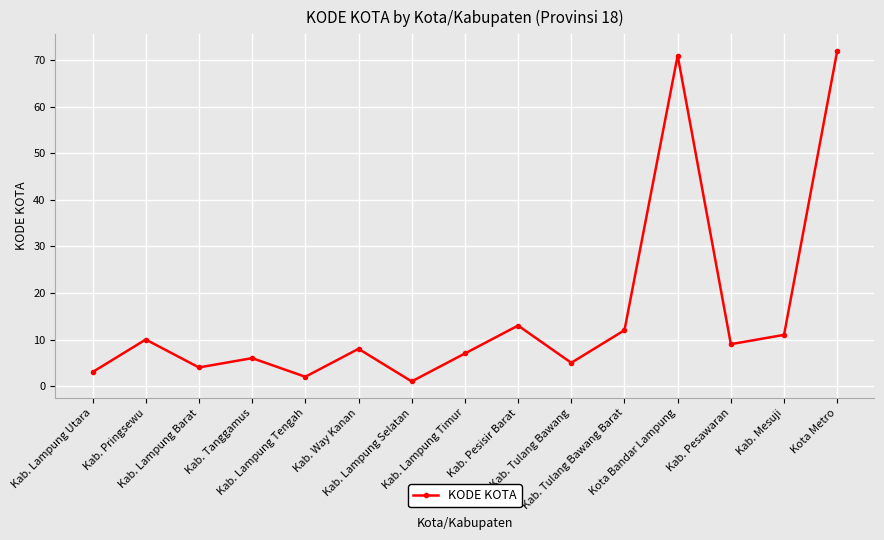

At which category does the data reach its first local valley?

Kab. Lampung Barat